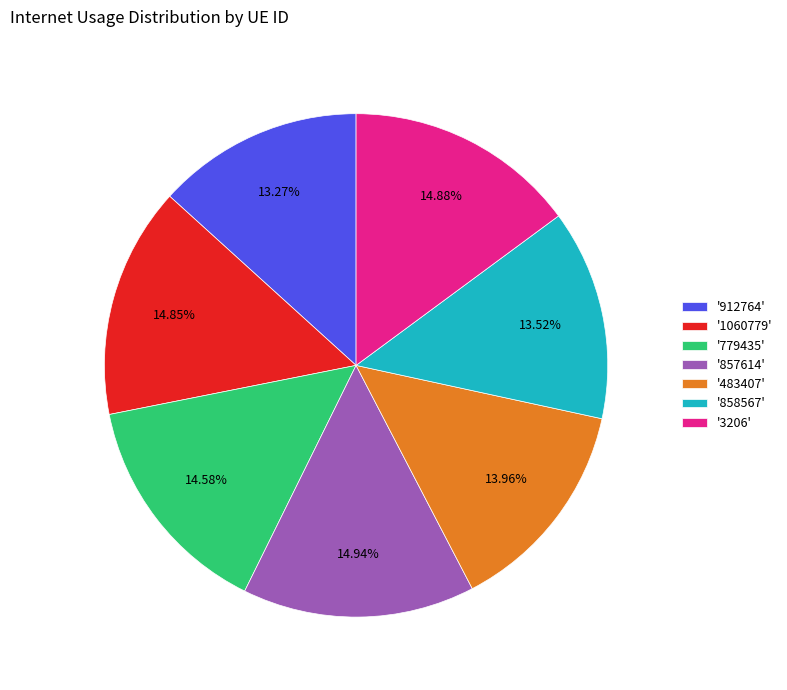

Is the sum of '857614' and '779435' greater than half?

No